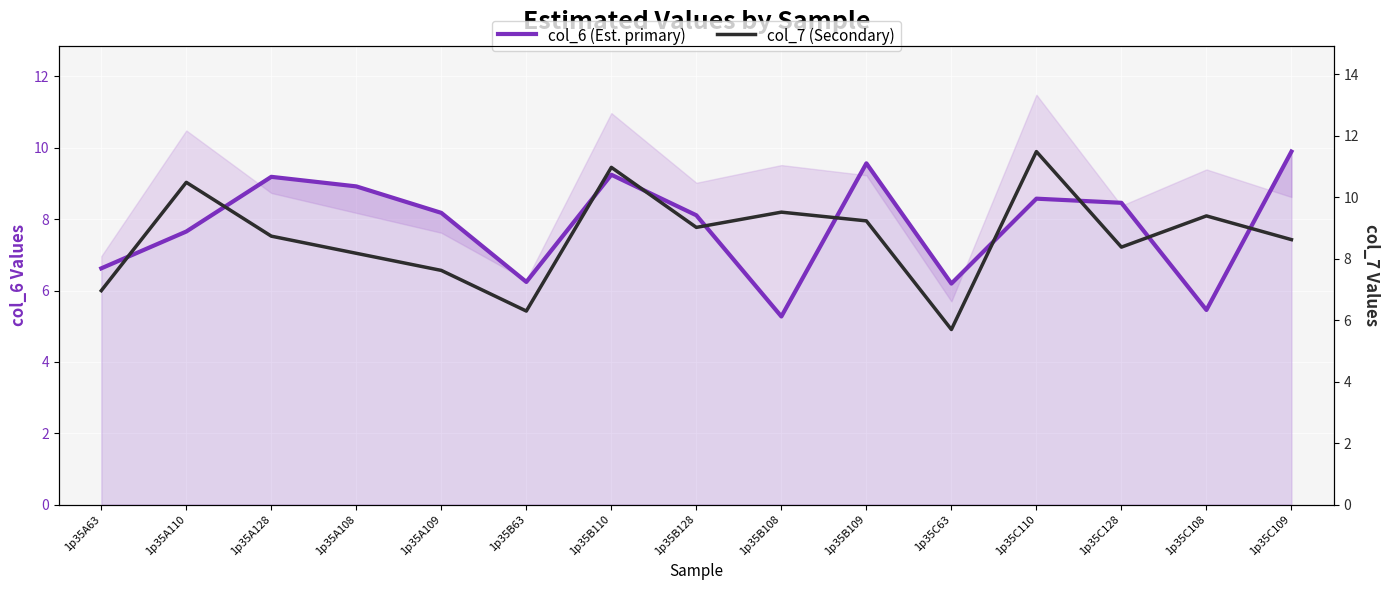

Between 1p35A63 and 1p35B63, which series saw the biggest shift?

col_7 (Secondary)